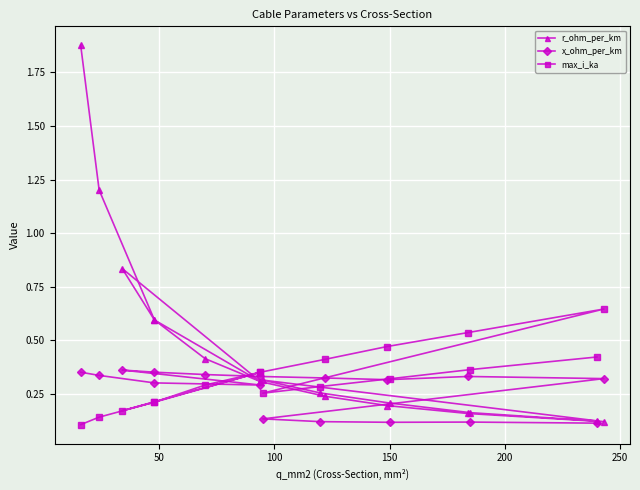

What is the value of the r_ohm_per_km point at the 12th from the left?

0.1